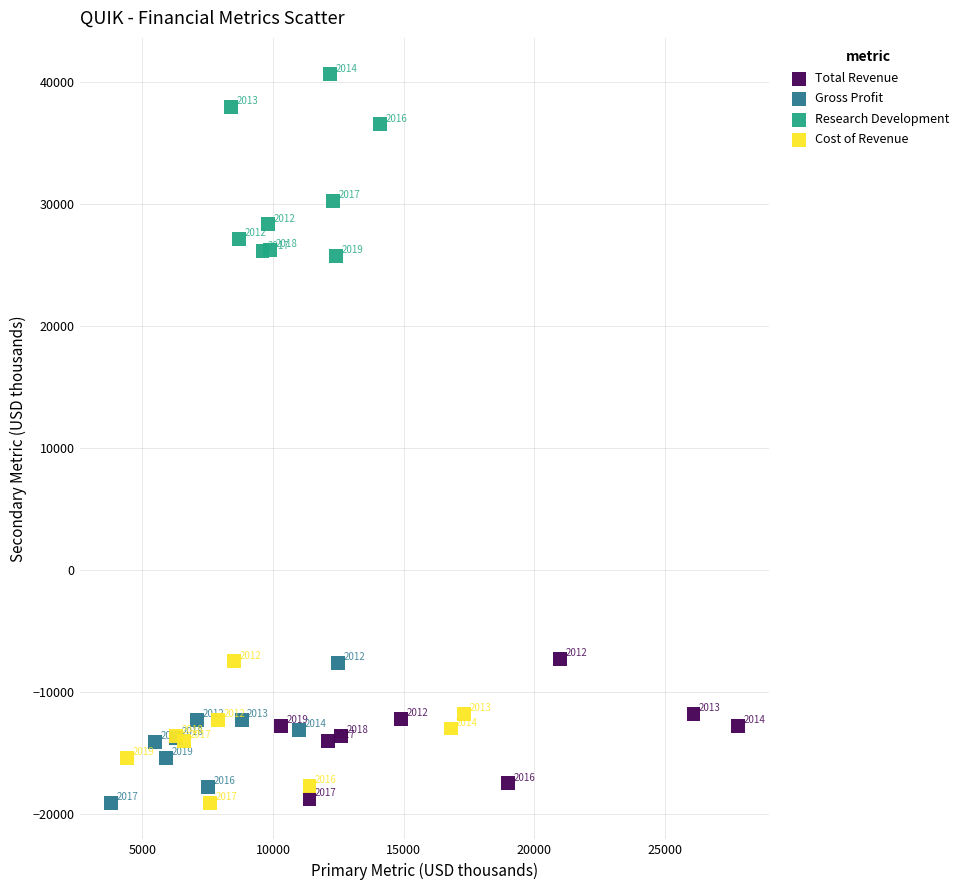

Which series has the widest spread of Y values?

Research Development